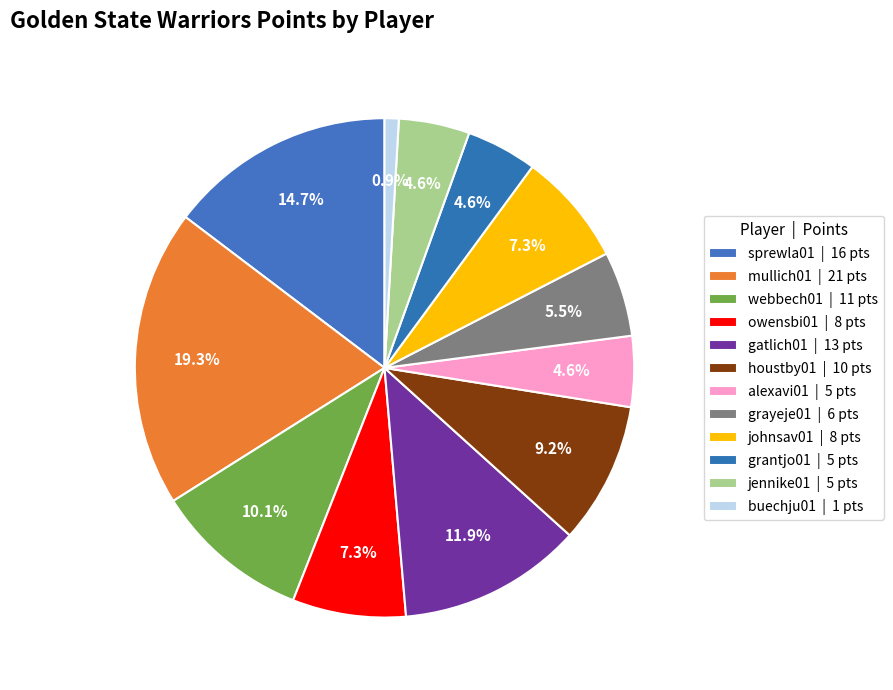

Rank the categories by value from highest to lowest.

mullich01, sprewla01, gatlich01, webbech01, houstby01, owensbi01, johnsav01, grayeje01, alexavi01, grantjo01, jennike01, buechju01